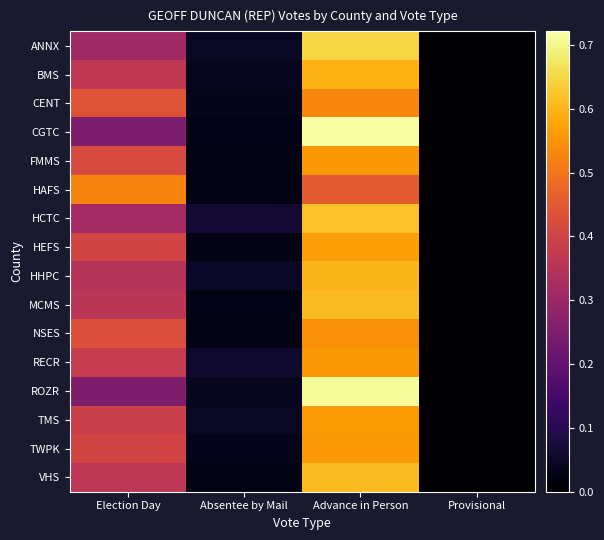

What is the spread (max minus min) of values at Advance in Person?

0.3